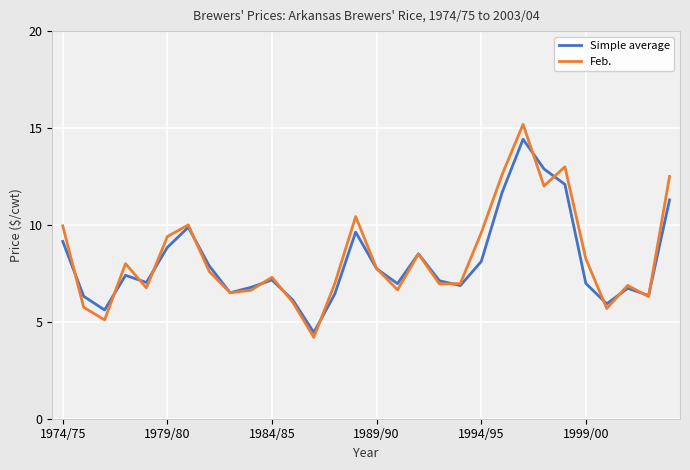

What is the minimum value for Simple average?

4.5